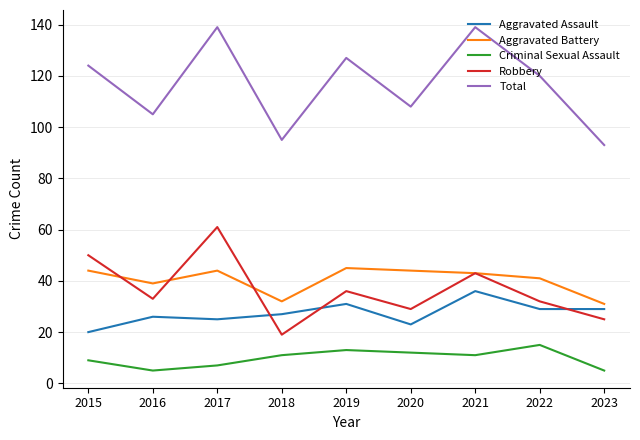

Which series has the largest total across all categories?

Total